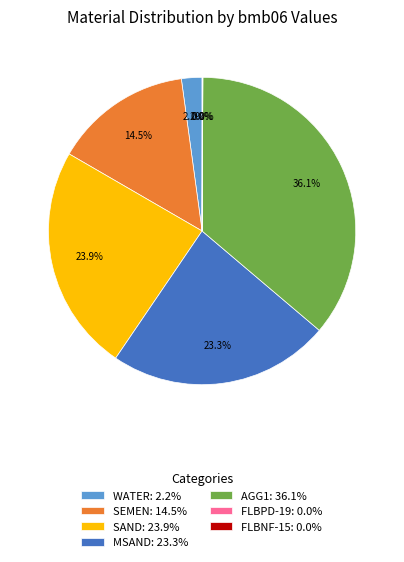

What is the largest slice in the pie chart?

AGG1: 36.1%